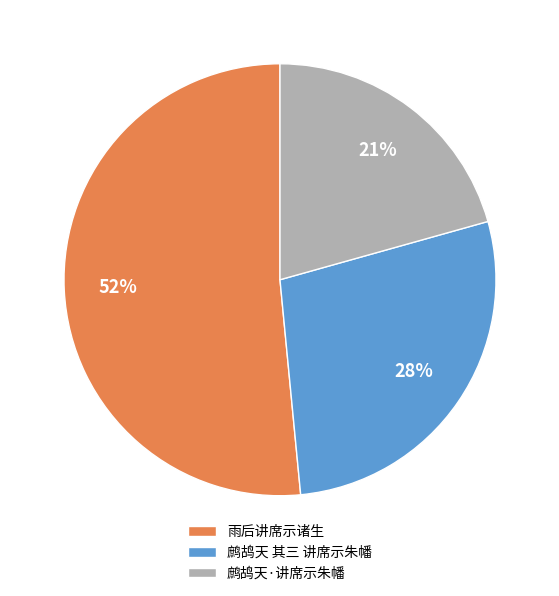

Which has a higher value, 鹧鸪天·讲席示朱幡 or 鹧鸪天 其三 讲席示朱幡?

鹧鸪天 其三 讲席示朱幡